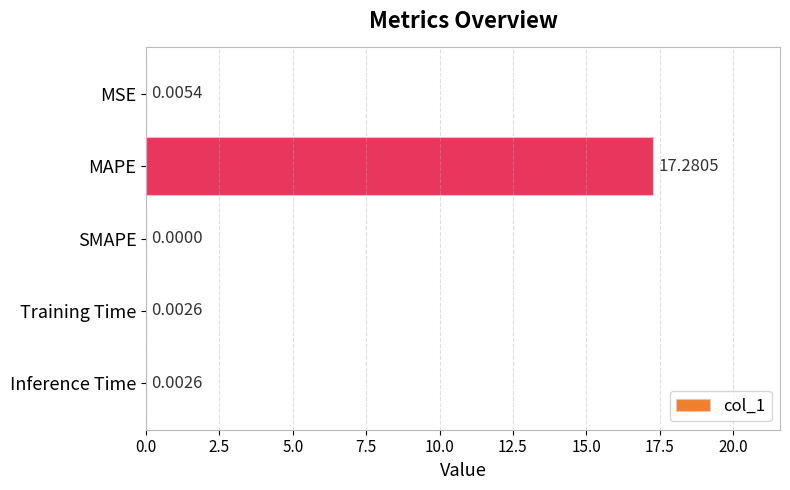

Between Training Time and MSE, which is larger?

MSE